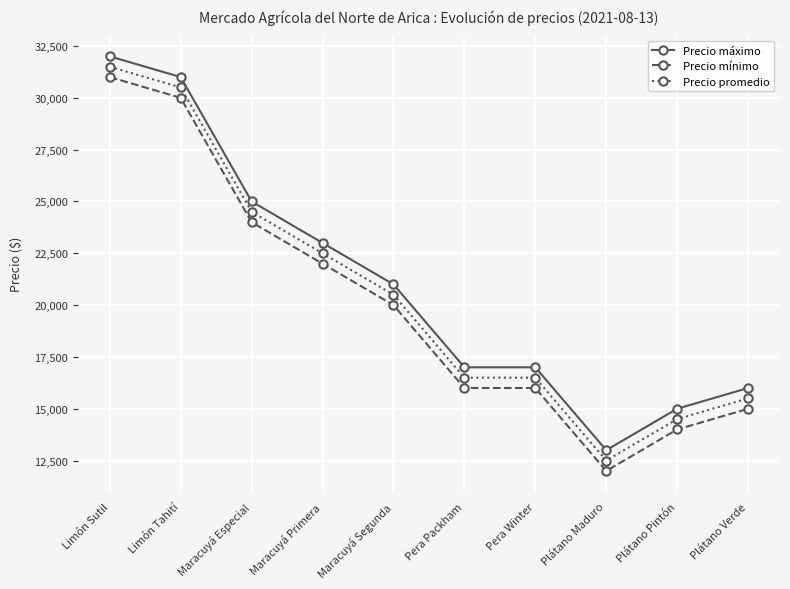

The Precio promedio series shows 13777 at Maracuyá Segunda. True or false?

False